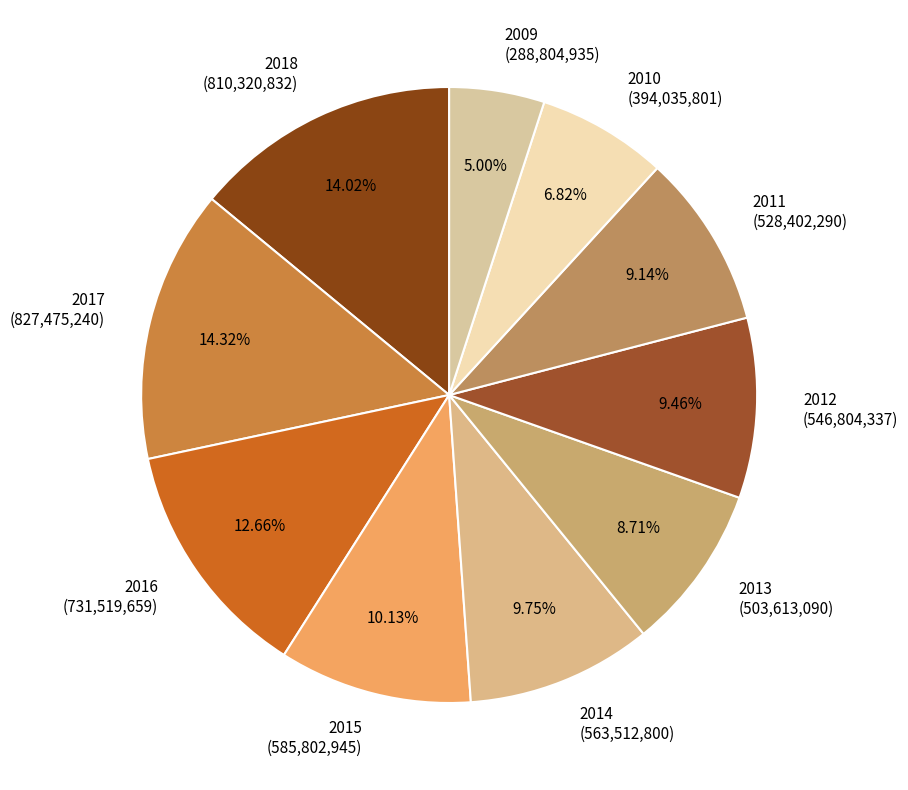

What percentage do 2009 and 2014 together represent?

14.7%